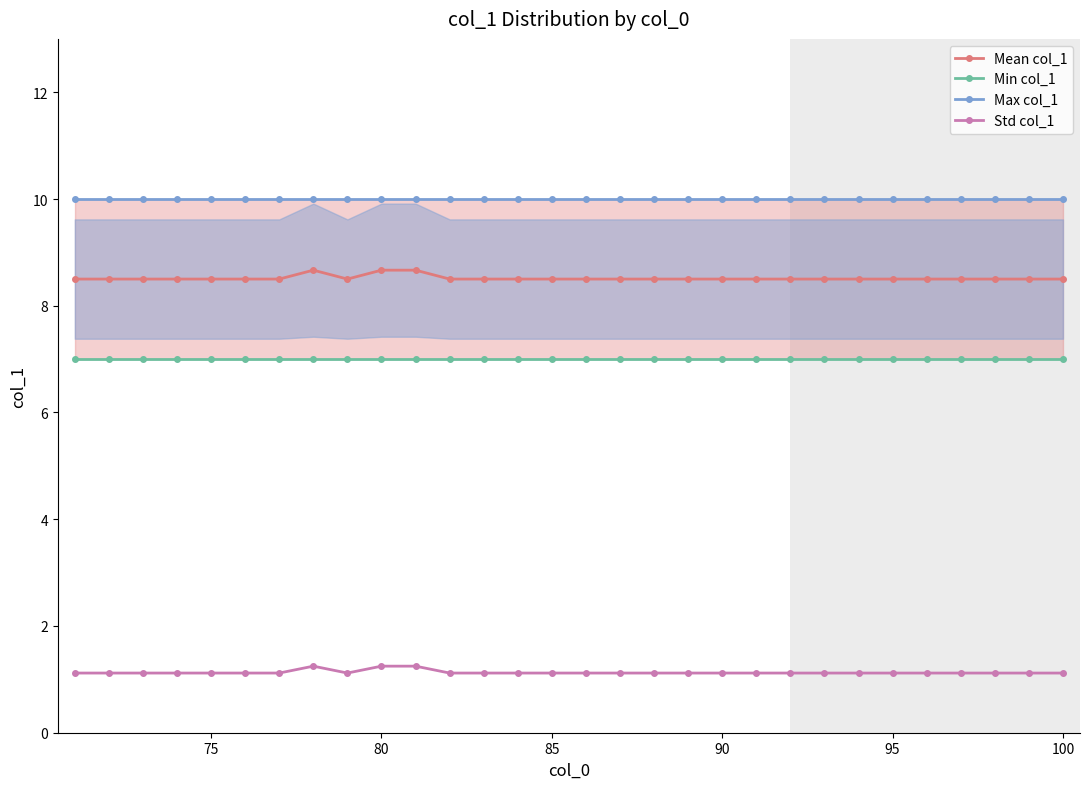

The Std col_1 series shows 1.8 at 85. True or false?

False